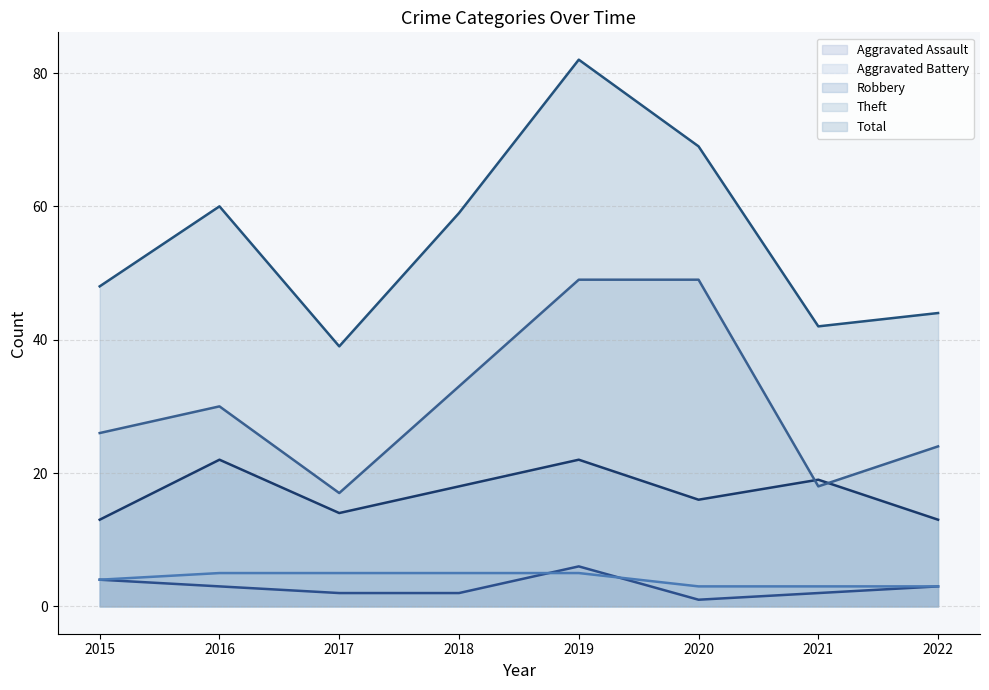

What is the value of the Robbery point at the 3rd from the left?

14